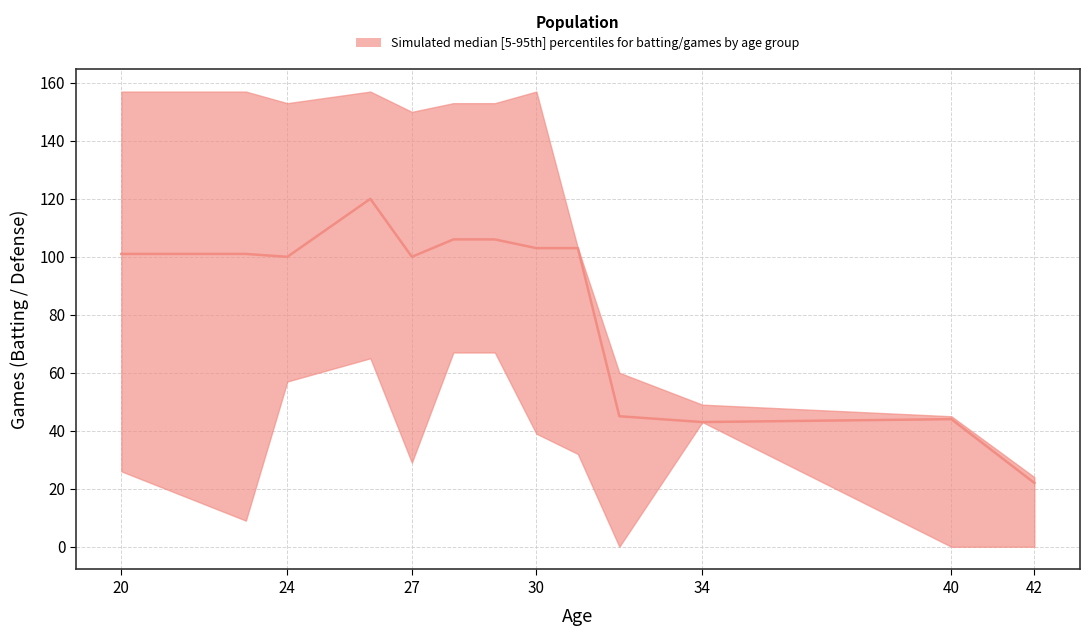

Rank the series by their maximum value, from highest to lowest.

upper, median, lower